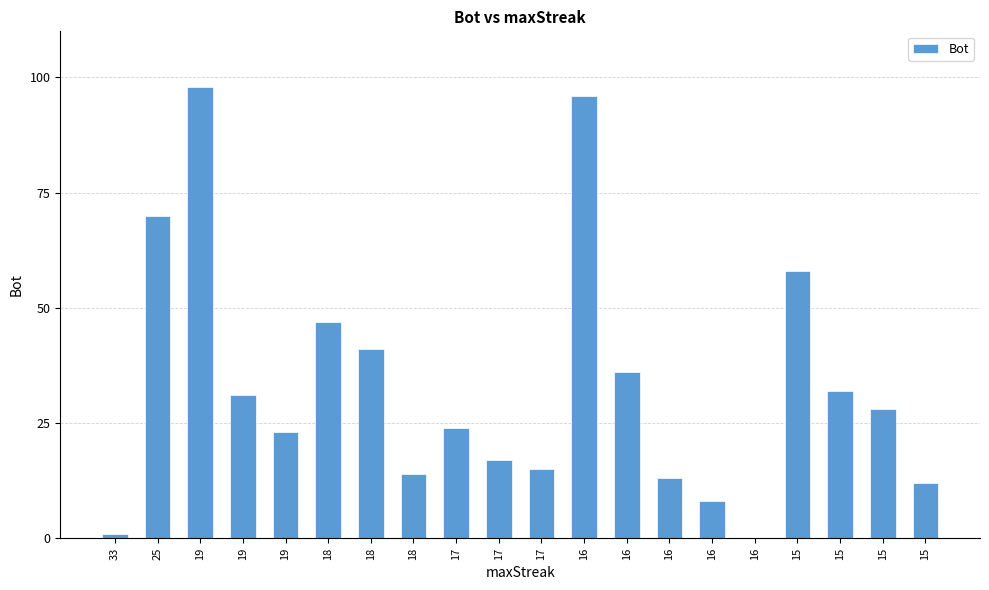

What is the difference between the second highest and minimum values?

96